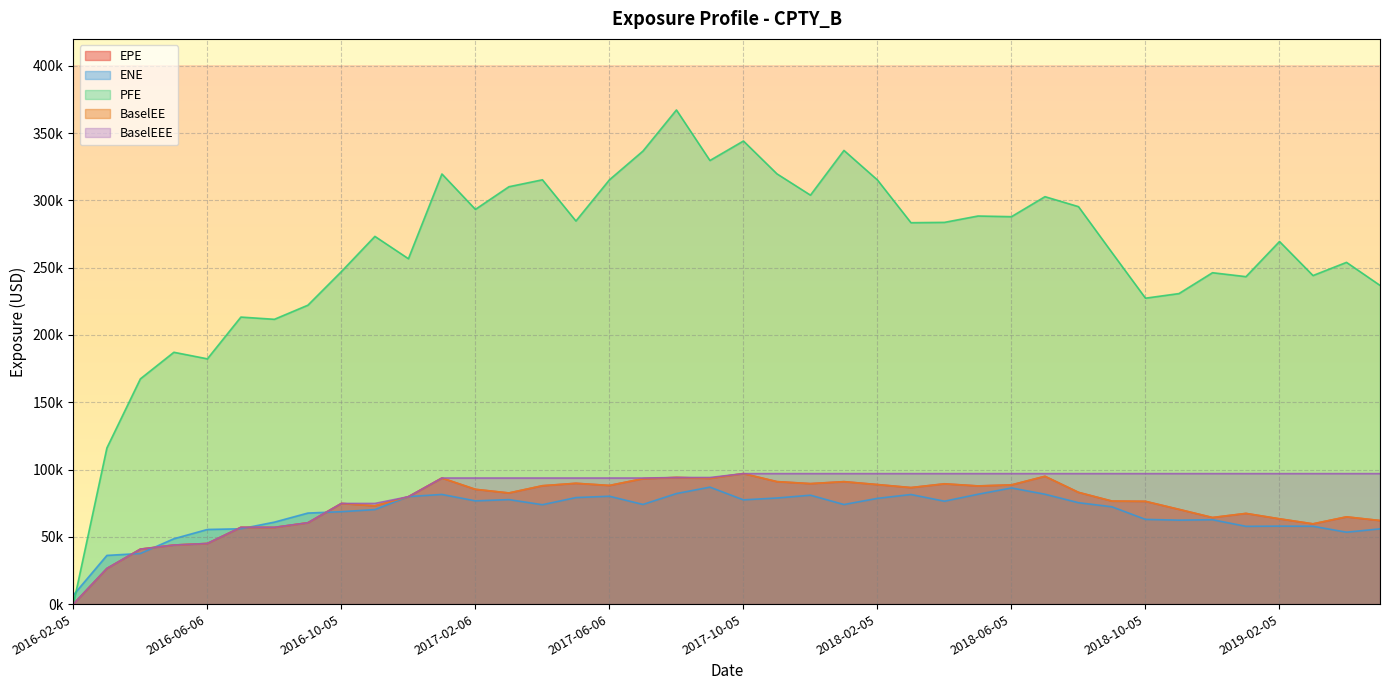

Reading right to left, extract all data points from this chart.

EPE: 2019-05-07=62077.4	2019-04-05=64827.5	2019-03-05=59638.7	2019-02-05=63376.7	2019-01-07=67397.0	2018-12-05=64346.0	2018-11-05=70408.6	2018-10-05=76375.3	2018-09-05=76555.6	2018-08-06=83056.6	2018-07-05=94990.8	2018-06-05=88593.2	2018-05-08=87828.6	2018-04-05=89398.4	2018-03-05=86610.5	2018-02-05=88838.7	2018-01-05=91005.7	2017-12-05=89541.4	2017-11-06=91020.5	2017-10-05=97013.0	2017-09-05=93460.4	2017-08-07=94115.5	2017-07-05=93208.6	2017-06-06=88172.8	2017-05-05=89773.7	2017-04-05=87965.5	2017-03-06=82583.6	2017-02-06=85287.8	2017-01-05=93683.5	2016-12-05=79807.5	2016-11-07=73033.1	2016-10-05=74787.9	2016-09-06=60443.5	2016-08-05=56949.6	2016-07-05=57048.9	2016-06-06=45043.0	2016-05-06=43875.8	2016-04-05=40841.1	2016-03-07=26460.4	2016-02-05=0.0
ENE: 2019-05-07=55893.3	2019-04-05=53436.5	2019-03-05=57828.2	2019-02-05=57932.9	2019-01-07=57781.7	2018-12-05=62692.7	2018-11-05=62372.4	2018-10-05=62939.0	2018-09-05=72300.0	2018-08-06=75357.3	2018-07-05=81645.6	2018-06-05=86299.6	2018-05-08=81631.4	2018-04-05=76460.7	2018-03-05=81442.6	2018-02-05=78568.5	2018-01-05=73994.1	2017-12-05=80920.2	2017-11-06=78833.4	2017-10-05=77464.0	2017-09-05=86914.7	2017-08-07=82149.9	2017-07-05=74042.5	2017-06-06=80145.4	2017-05-05=79156.8	2017-04-05=73851.0	2017-03-06=77638.9	2017-02-06=76700.7	2017-01-05=81489.8	2016-12-05=79880.4	2016-11-07=70228.6	2016-10-05=68668.3	2016-09-06=67647.4	2016-08-05=60898.6	2016-07-05=55970.7	2016-06-06=55448.2	2016-05-06=48557.8	2016-04-05=37608.1	2016-03-07=36170.7	2016-02-05=6720.8
PFE: 2019-05-07=236841.2	2019-04-05=253941.3	2019-03-05=244143.1	2019-02-05=269441.8	2019-01-07=243322.2	2018-12-05=246244.5	2018-11-05=230748.3	2018-10-05=227319.7	2018-09-05=261197.1	2018-08-06=295346.7	2018-07-05=302751.1	2018-06-05=287886.8	2018-05-08=288376.0	2018-04-05=283655.9	2018-03-05=283406.4	2018-02-05=315153.8	2018-01-05=337121.5	2017-12-05=303890.1	2017-11-06=319719.5	2017-10-05=344119.7	2017-09-05=329633.0	2017-08-07=367189.0	2017-07-05=336620.8	2017-06-06=315286.9	2017-05-05=284670.5	2017-04-05=315292.9	2017-03-06=310135.5	2017-02-06=293316.3	2017-01-05=319624.8	2016-12-05=256657.7	2016-11-07=273241.5	2016-10-05=247080.7	2016-09-06=222111.6	2016-08-05=211625.2	2016-07-05=213282.3	2016-06-06=182248.2	2016-05-06=187125.0	2016-04-05=167375.7	2016-03-07=116011.4	2016-02-05=0.0
BaselEE: 2019-05-07=62091.5	2019-04-05=64825.2	2019-03-05=59621.6	2019-02-05=63346.5	2019-01-07=67362.5	2018-12-05=64310.4	2018-11-05=70366.9	2018-10-05=76327.2	2018-09-05=76504.4	2018-08-06=82998.1	2018-07-05=94920.0	2018-06-05=88523.9	2018-05-08=87756.7	2018-04-05=89321.5	2018-03-05=86532.6	2018-02-05=88756.9	2018-01-05=90927.4	2017-12-05=89469.6	2017-11-06=90952.6	2017-10-05=96946.6	2017-09-05=93401.8	2017-08-07=94061.7	2017-07-05=93161.2	2017-06-06=88133.0	2017-05-05=89738.6	2017-04-05=87936.3	2017-03-06=82560.9	2017-02-06=85269.0	2017-01-05=93668.6	2016-12-05=79799.5	2016-11-07=73029.7	2016-10-05=74789.2	2016-09-06=60447.9	2016-08-05=56956.7	2016-07-05=57054.8	2016-06-06=45046.8	2016-05-06=43878.6	2016-04-05=40842.7	2016-03-07=26460.9	2016-02-05=0.0
BaselEEE: 2019-05-07=96946.6	2019-04-05=96946.6	2019-03-05=96946.6	2019-02-05=96946.6	2019-01-07=96946.6	2018-12-05=96946.6	2018-11-05=96946.6	2018-10-05=96946.6	2018-09-05=96946.6	2018-08-06=96946.6	2018-07-05=96946.6	2018-06-05=96946.6	2018-05-08=96946.6	2018-04-05=96946.6	2018-03-05=96946.6	2018-02-05=96946.6	2018-01-05=96946.6	2017-12-05=96946.6	2017-11-06=96946.6	2017-10-05=96946.6	2017-09-05=94061.7	2017-08-07=94061.7	2017-07-05=93668.6	2017-06-06=93668.6	2017-05-05=93668.6	2017-04-05=93668.6	2017-03-06=93668.6	2017-02-06=93668.6	2017-01-05=93668.6	2016-12-05=79799.5	2016-11-07=74789.2	2016-10-05=74789.2	2016-09-06=60447.9	2016-08-05=57054.8	2016-07-05=57054.8	2016-06-06=45046.8	2016-05-06=43878.6	2016-04-05=40842.7	2016-03-07=26460.9	2016-02-05=0.0